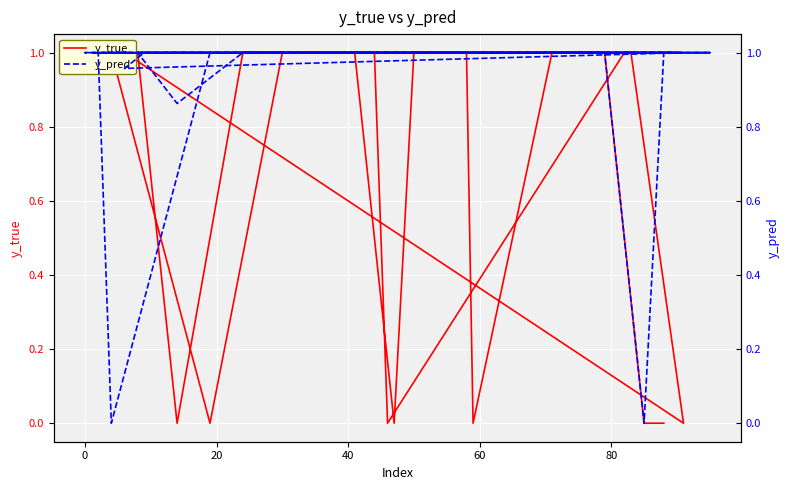

The y_true series shows 0.3 at 0. True or false?

False